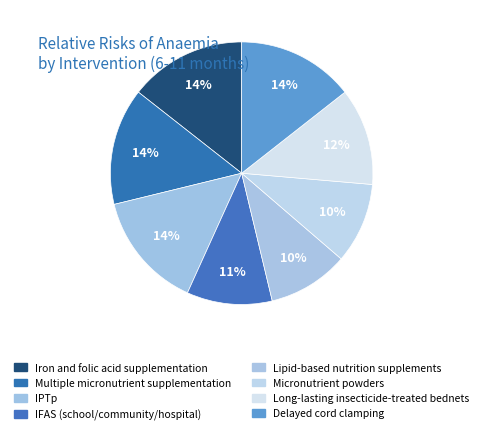

To the nearest percent, what is the combined percentage of Delayed cord clamping and Long-lasting insecticide-treated bednets?

26%